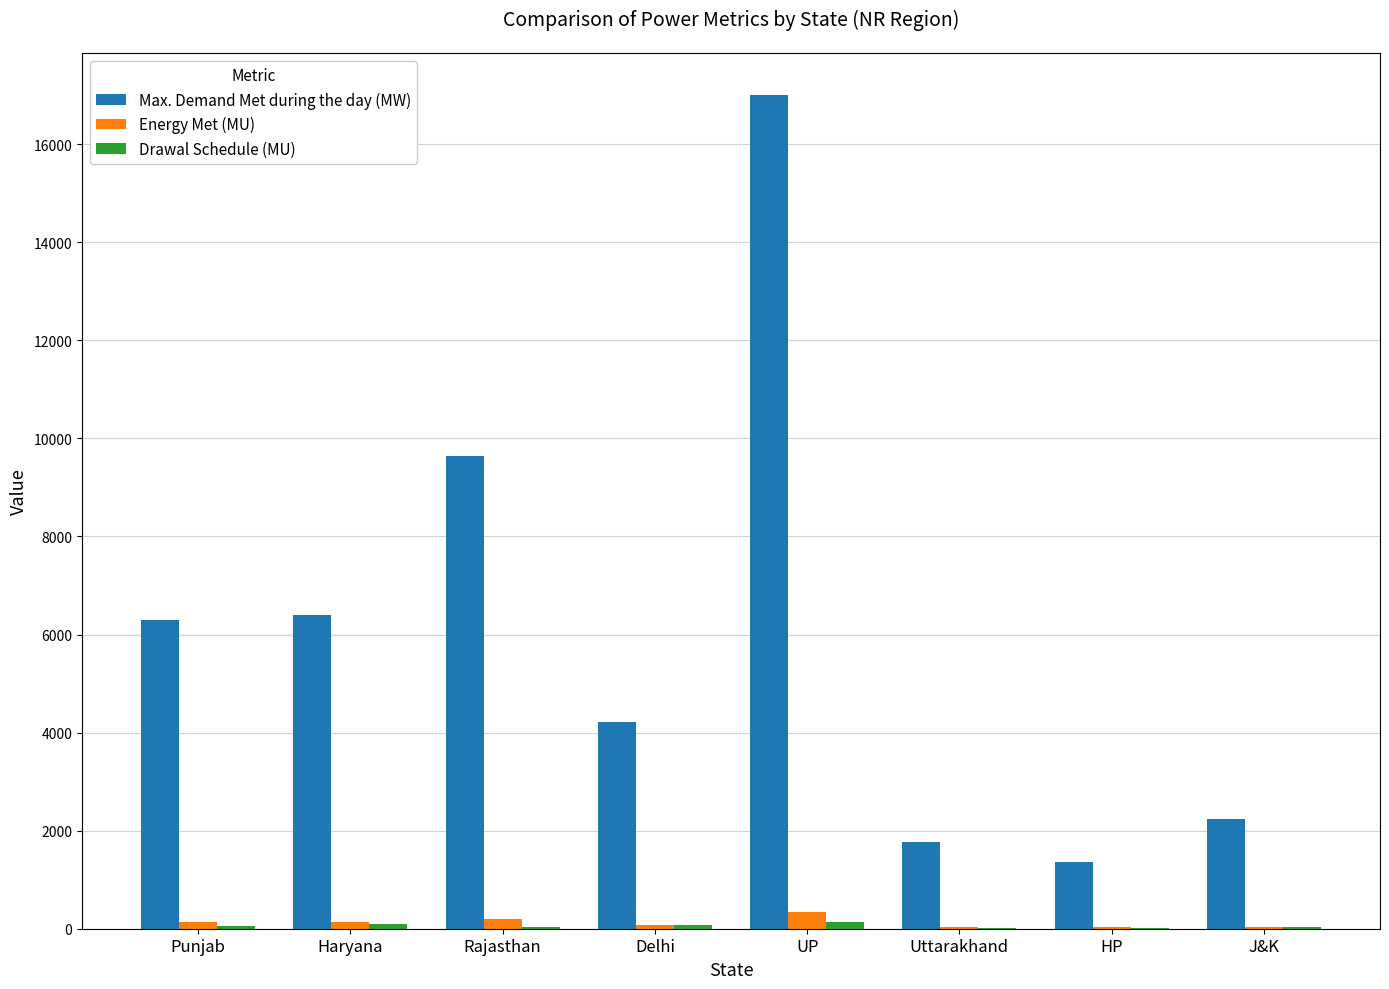

Which label corresponds to the largest value in the chart?

UP